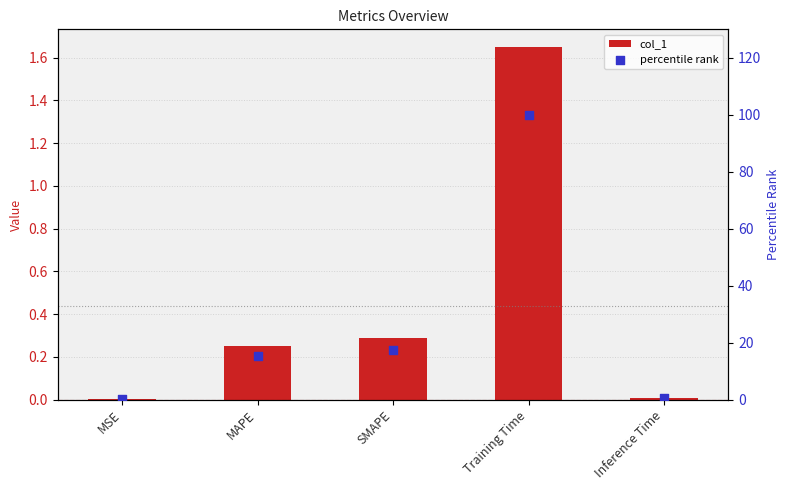

Which series has the largest total across all categories?

percentile rank